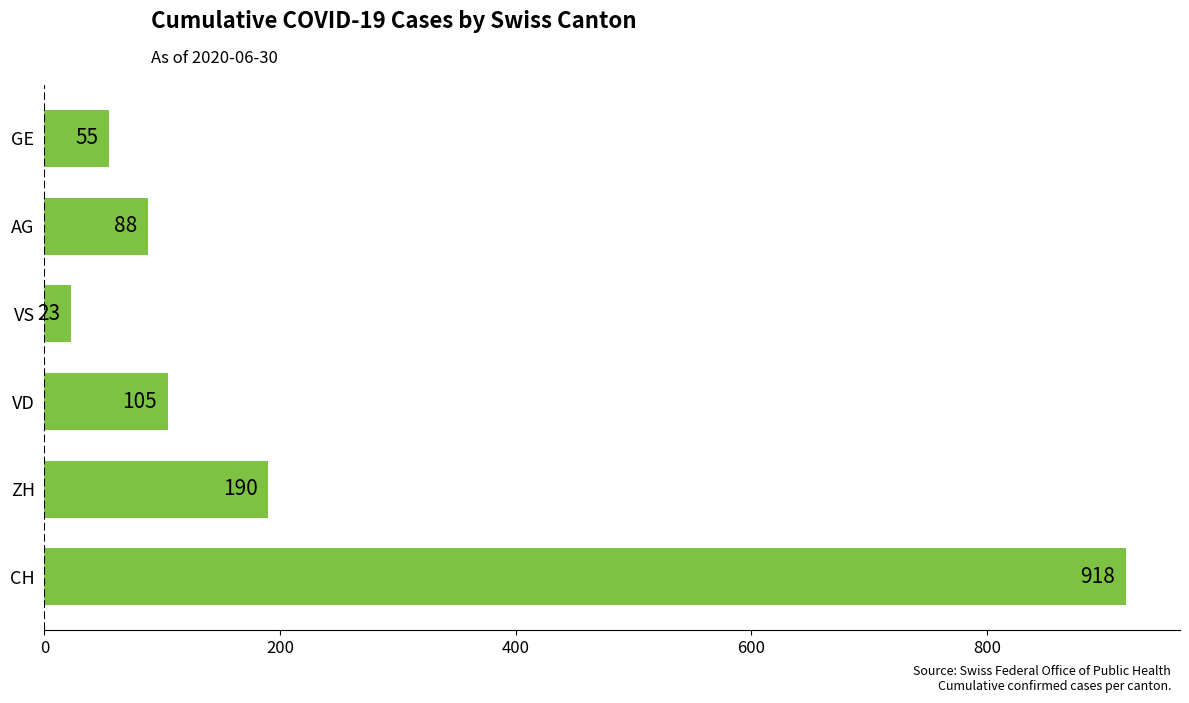

Which has a higher value, AG or CH?

CH